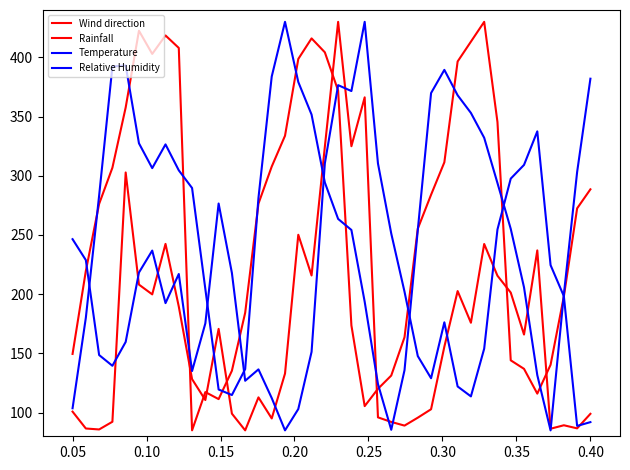

Which series ends up on top after the final intersection of Relative Humidity and Wind direction?

Wind direction